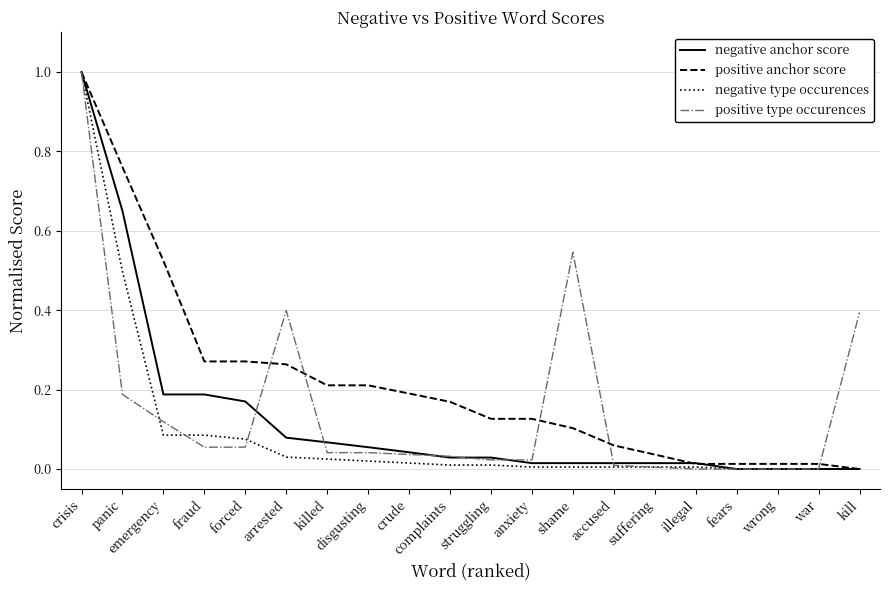

Which series changed the most between complaints and wrong?

positive anchor score